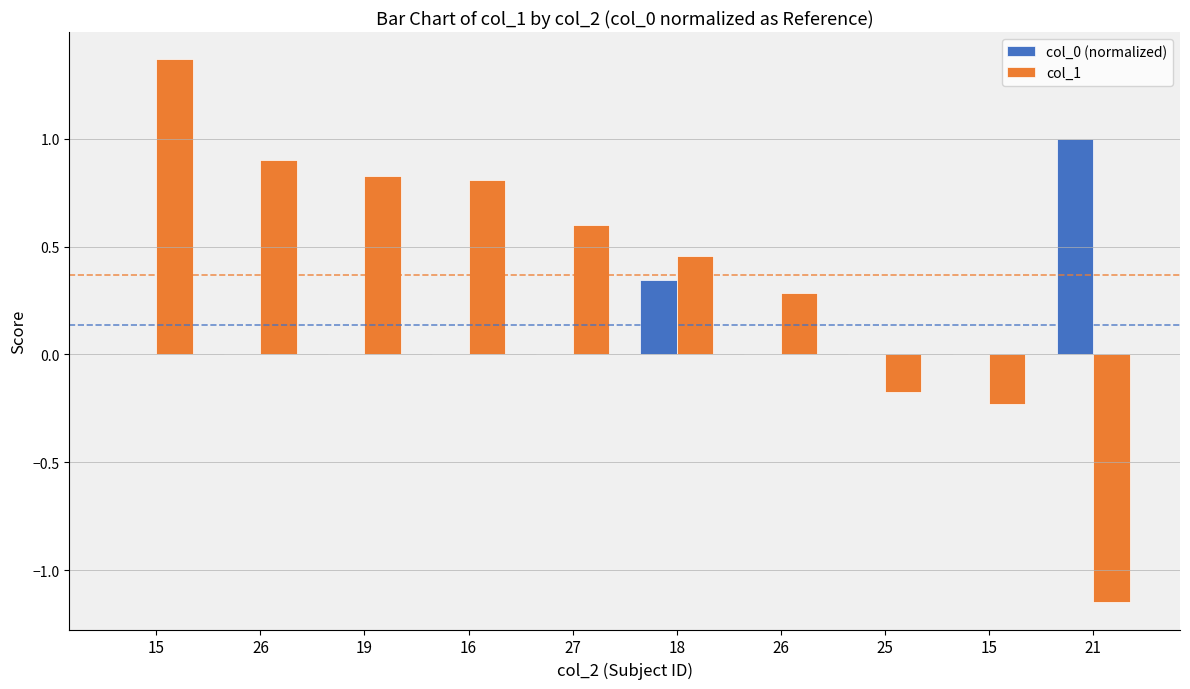

True or false: col_1 has a value of 0.8 at 16.

True